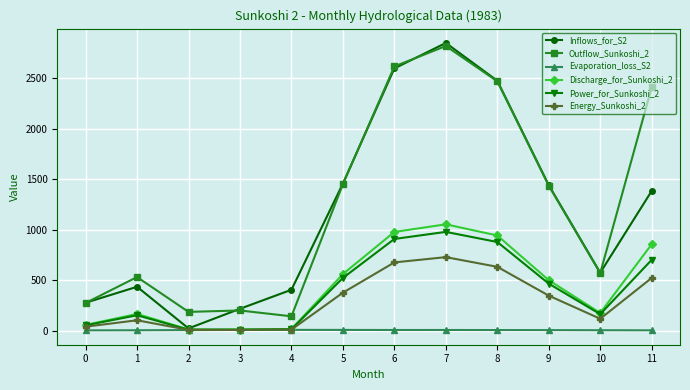

At which category is the sum across all series the highest?

7